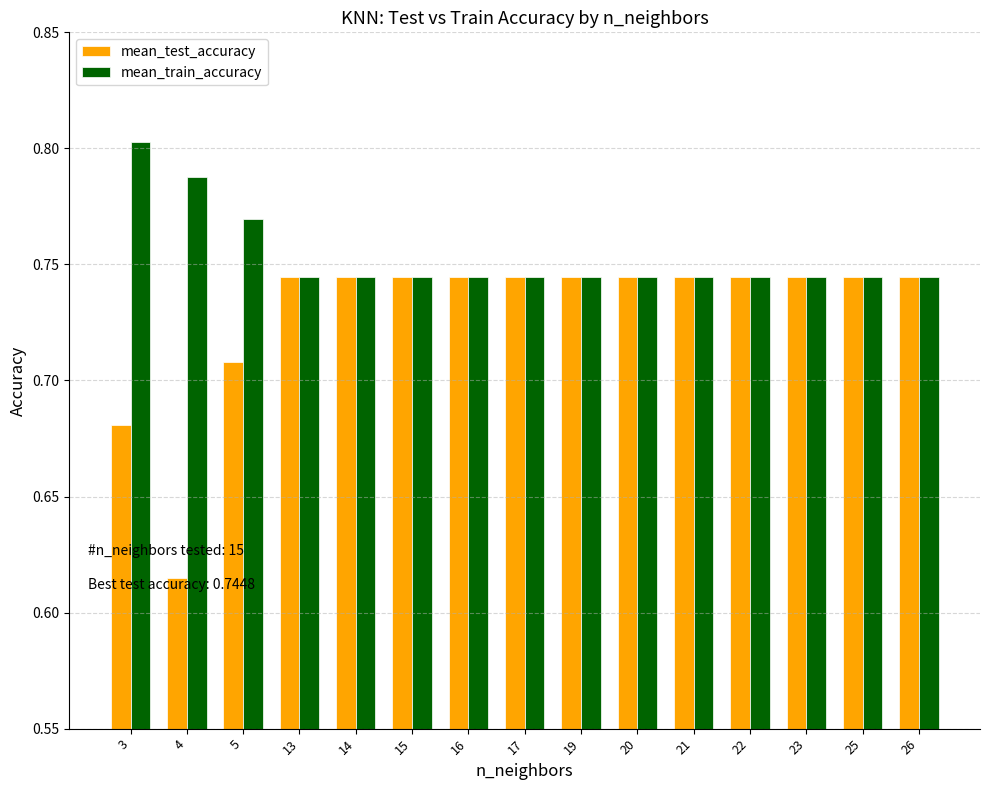

At which label is mean_test_accuracy closest to 0?

4